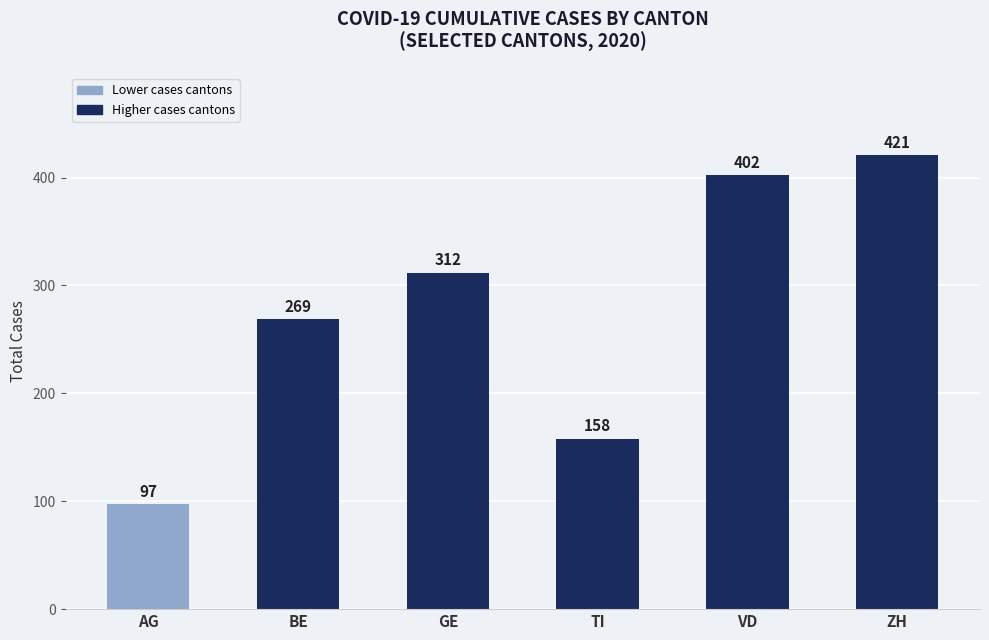

Reading left to right, extract all data points from this chart.

97	269	312	158	402	421